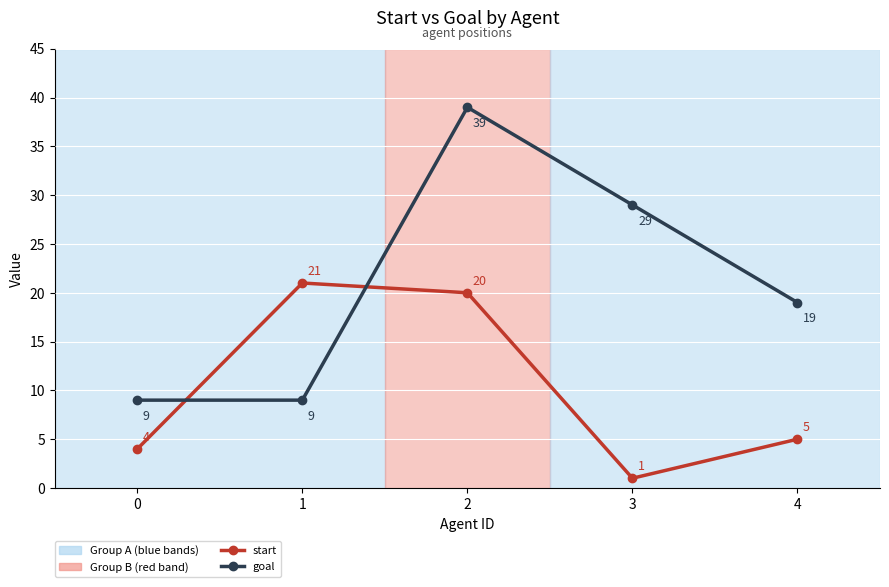

Reading left to right, what are all the values shown in this chart?

start: 0=4	1=21	2=20	3=1	4=5
goal: 0=9	1=9	2=39	3=29	4=19